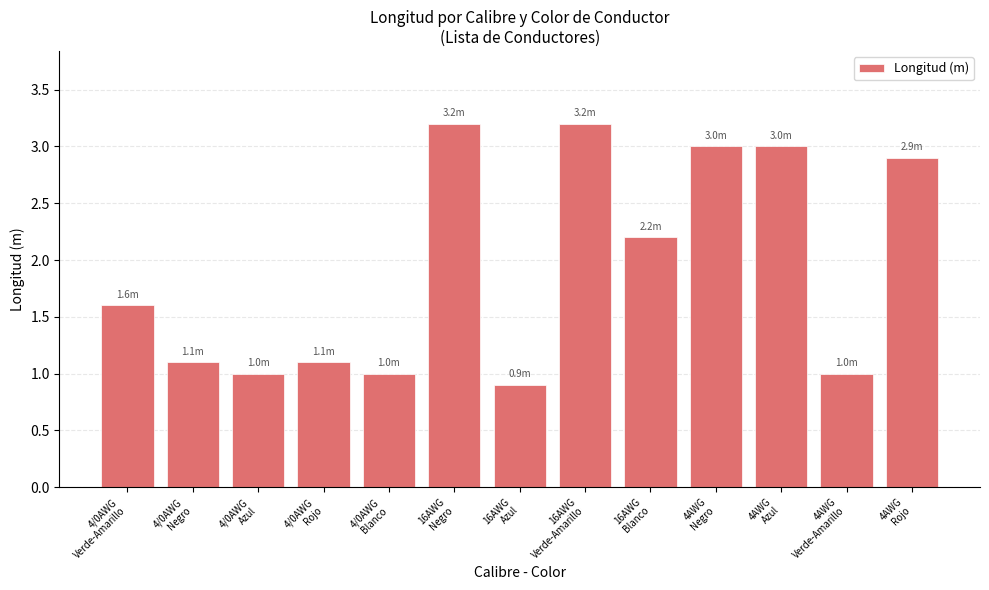

What is the maximum value shown in the chart?

3.2